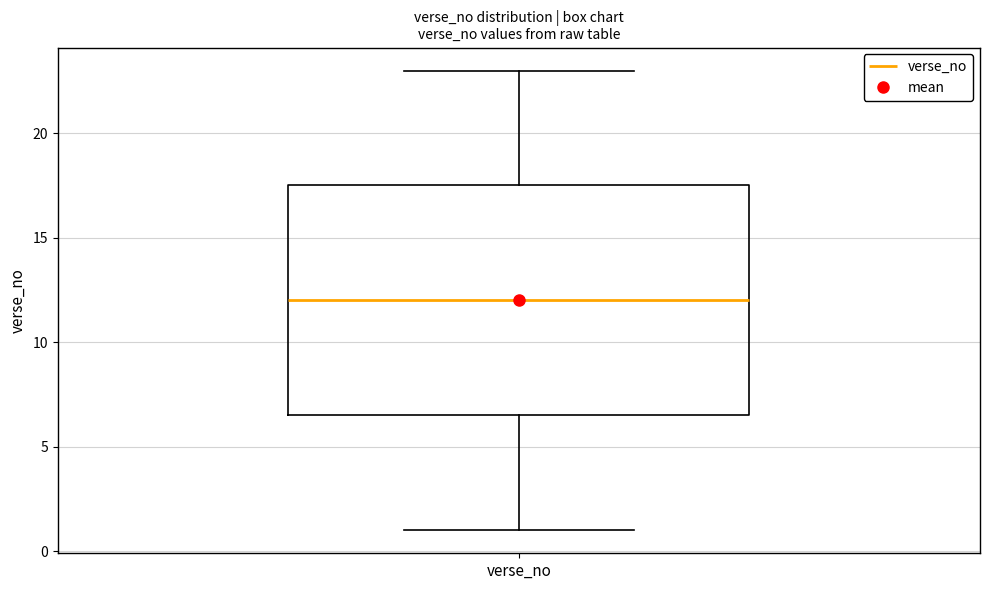

Transcribe this box plot: give where the median line is, the range the box spans, and where the two whiskers end, as read against the y-axis. The values are not printed on the chart, so give them approximately, as read against the axis.

median 12.0, box 6.5 to 17.5, whiskers 1.0 to 23.0